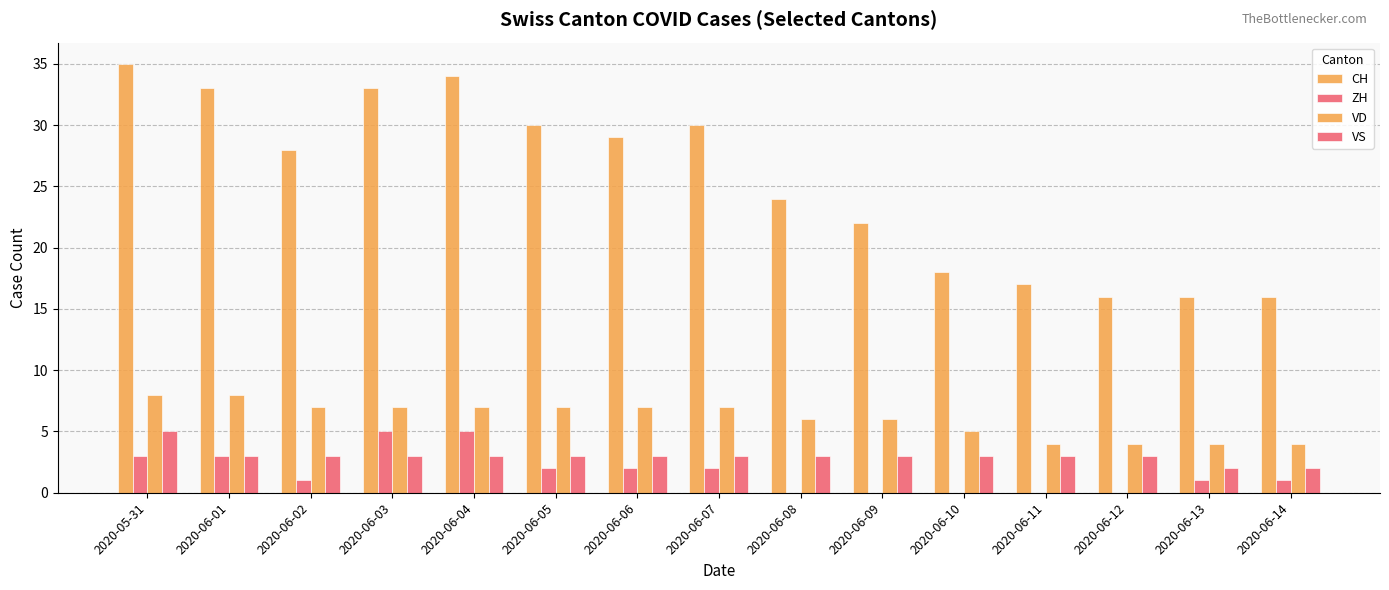

How many categories are shown in the chart?

15